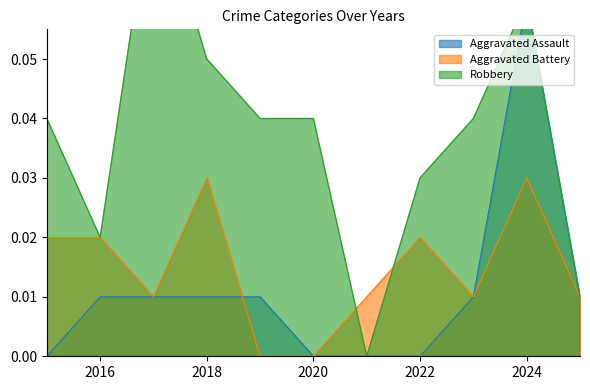

Which has a higher value, 2025 or 2016?

2025